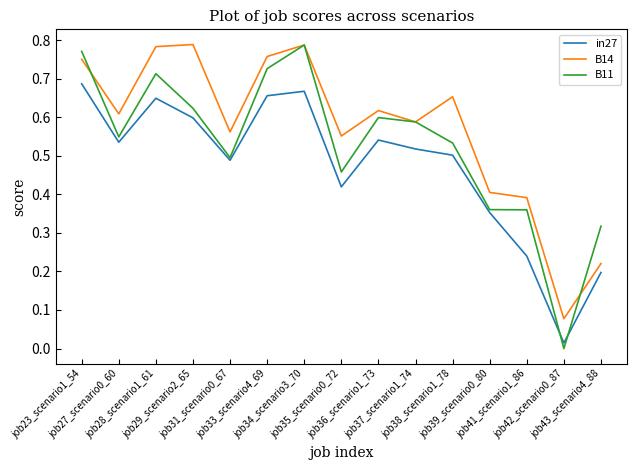

Rank the series by their average value, from lowest to highest.

in27, B11, B14